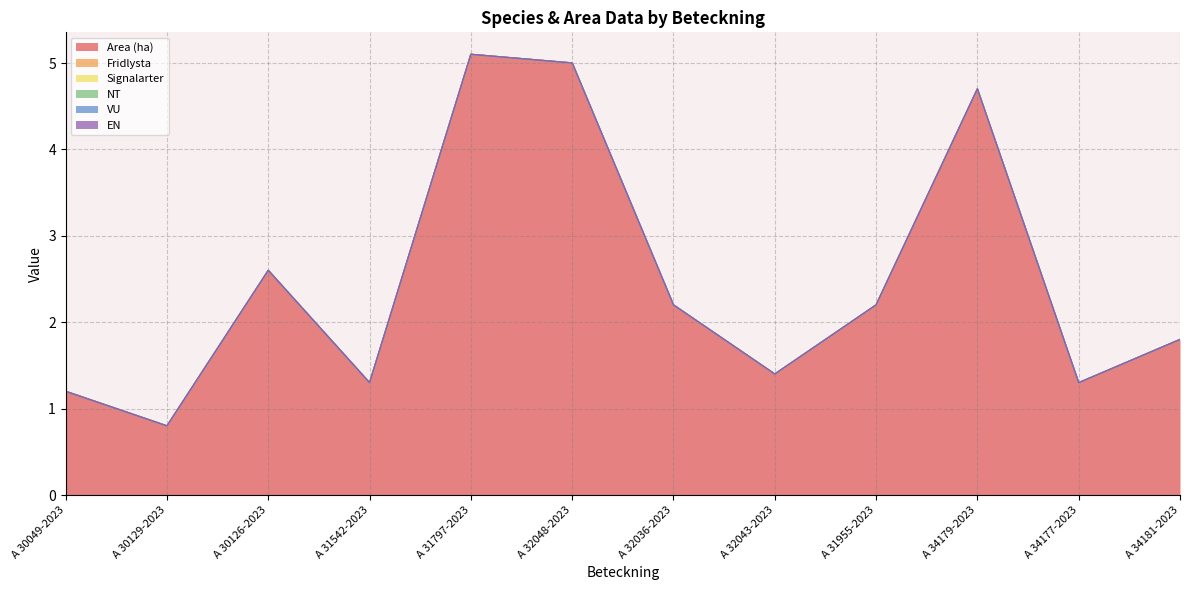

Reading left to right, extract all data points from this chart.

Area (ha): A 30049-2023=1.2	A 30129-2023=0.8	A 30126-2023=2.6	A 31542-2023=1.3	A 31797-2023=5.1	A 32048-2023=5.0	A 32036-2023=2.2	A 32043-2023=1.4	A 31955-2023=2.2	A 34179-2023=4.7	A 34177-2023=1.3	A 34181-2023=1.8
Fridlysta: A 30049-2023=0.0	A 30129-2023=0.0	A 30126-2023=0.0	A 31542-2023=0.0	A 31797-2023=0.0	A 32048-2023=0.0	A 32036-2023=0.0	A 32043-2023=0.0	A 31955-2023=0.0	A 34179-2023=0.0	A 34177-2023=0.0	A 34181-2023=0.0
Signalarter: A 30049-2023=0.0	A 30129-2023=0.0	A 30126-2023=0.0	A 31542-2023=0.0	A 31797-2023=0.0	A 32048-2023=0.0	A 32036-2023=0.0	A 32043-2023=0.0	A 31955-2023=0.0	A 34179-2023=0.0	A 34177-2023=0.0	A 34181-2023=0.0
NT: A 30049-2023=0.0	A 30129-2023=0.0	A 30126-2023=0.0	A 31542-2023=0.0	A 31797-2023=0.0	A 32048-2023=0.0	A 32036-2023=0.0	A 32043-2023=0.0	A 31955-2023=0.0	A 34179-2023=0.0	A 34177-2023=0.0	A 34181-2023=0.0
VU: A 30049-2023=0.0	A 30129-2023=0.0	A 30126-2023=0.0	A 31542-2023=0.0	A 31797-2023=0.0	A 32048-2023=0.0	A 32036-2023=0.0	A 32043-2023=0.0	A 31955-2023=0.0	A 34179-2023=0.0	A 34177-2023=0.0	A 34181-2023=0.0
EN: A 30049-2023=0.0	A 30129-2023=0.0	A 30126-2023=0.0	A 31542-2023=0.0	A 31797-2023=0.0	A 32048-2023=0.0	A 32036-2023=0.0	A 32043-2023=0.0	A 31955-2023=0.0	A 34179-2023=0.0	A 34177-2023=0.0	A 34181-2023=0.0